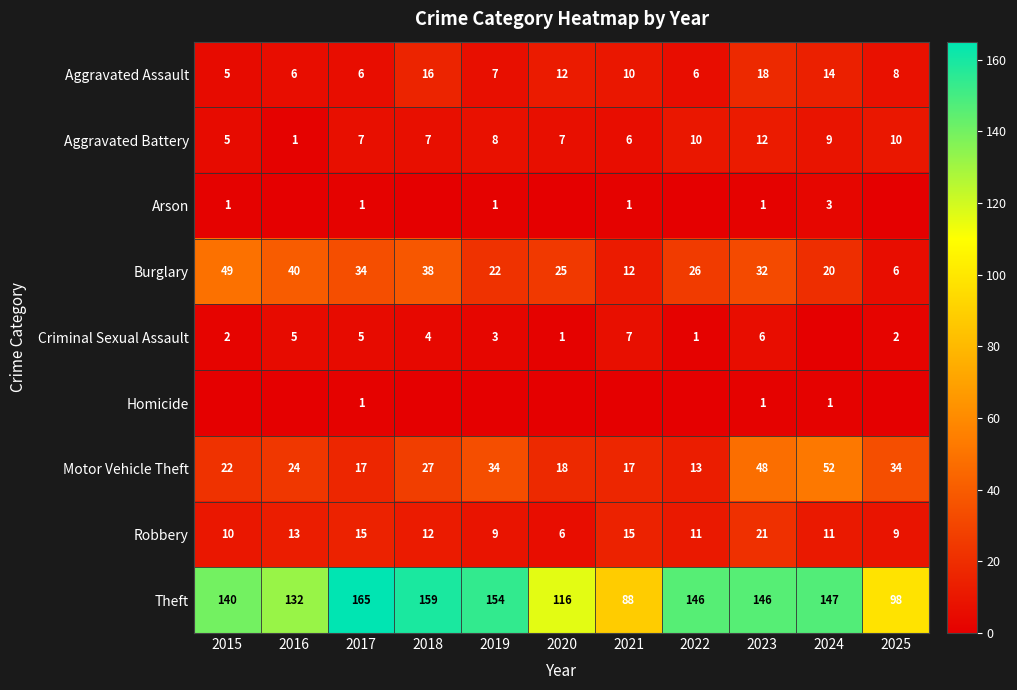

True or false: Aggravated Battery has a value of 10 at 2025.

True